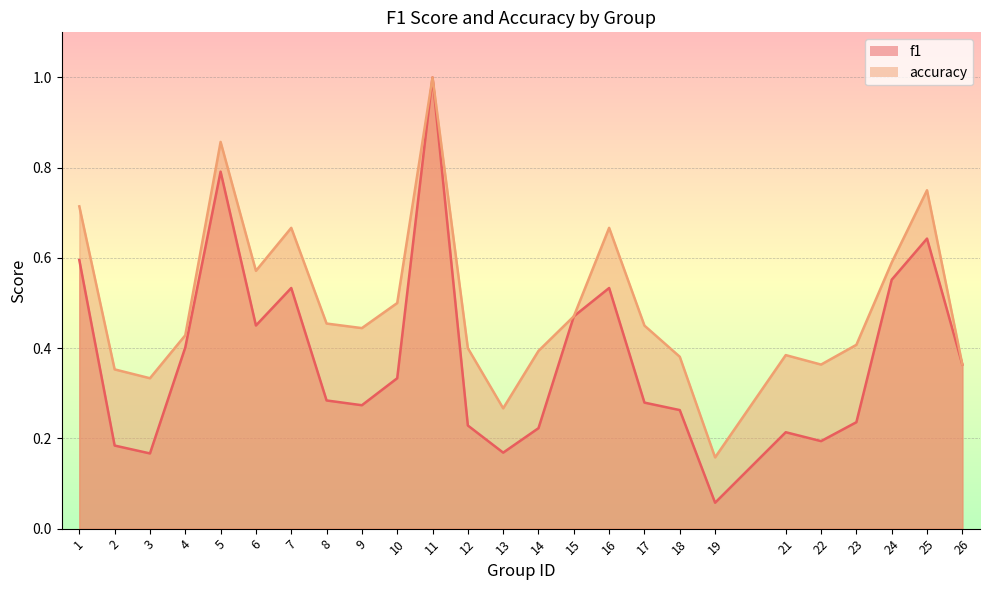

At which label does accuracy reach its minimum?

19